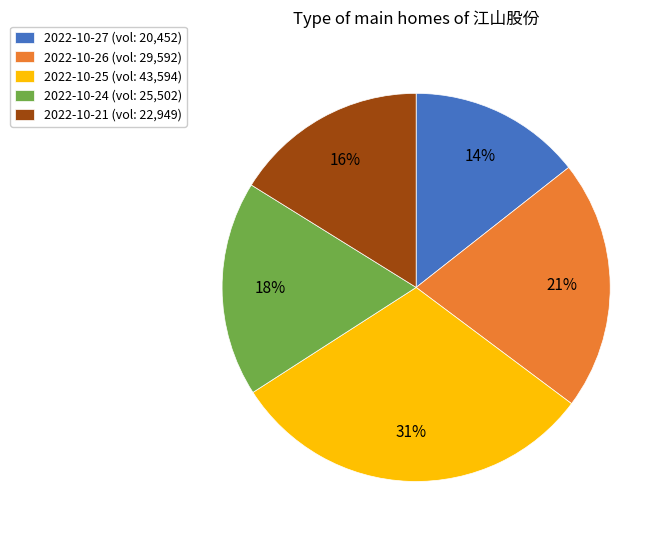

How many segments does this pie chart have?

5